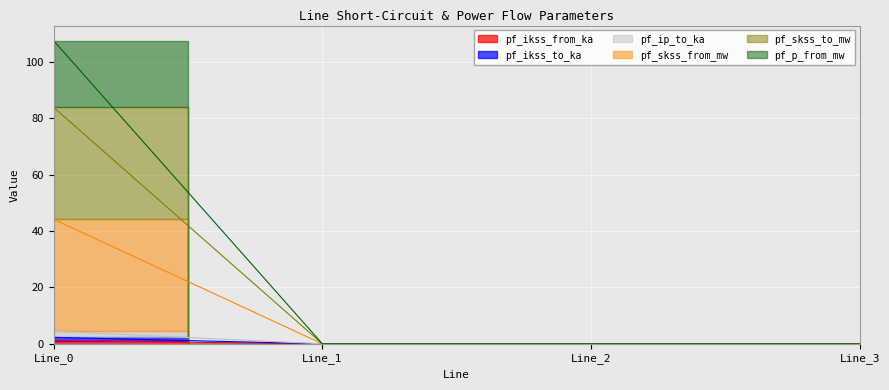

Where is pf_ip_to_ka nearest to the value 1?

Line_1